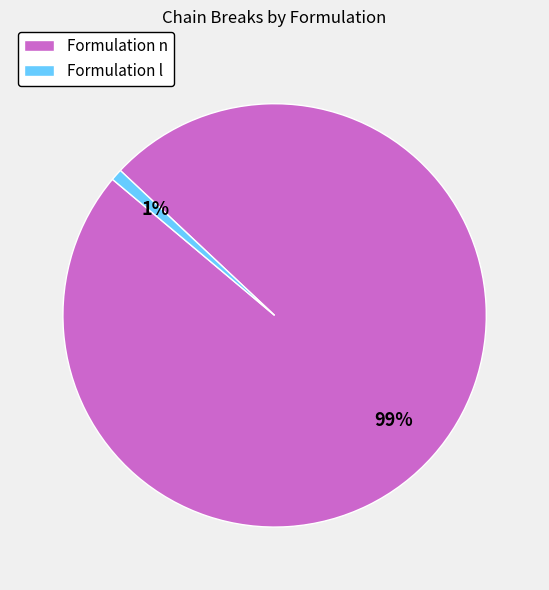

Which slice is the largest?

Formulation n